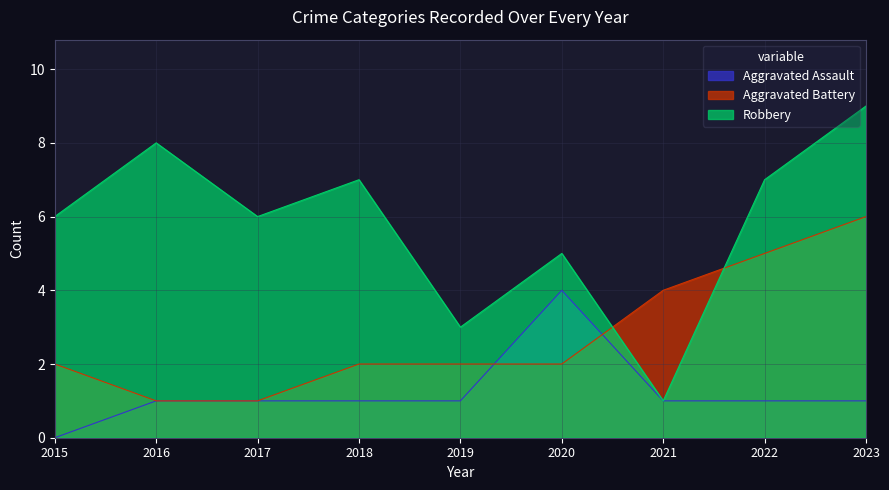

The Aggravated Assault series shows 1 at 2019. True or false?

True